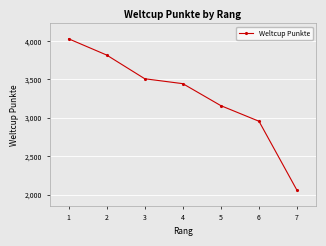

Rank the categories by value from lowest to highest.

7, 6, 5, 4, 3, 2, 1